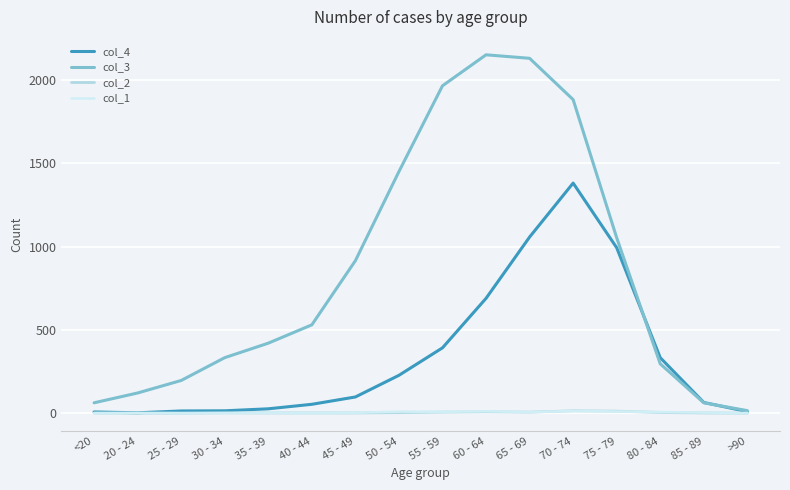

Is the value of col_4 at 40 - 44 greater than the value of col_3 at 30 - 34?

No